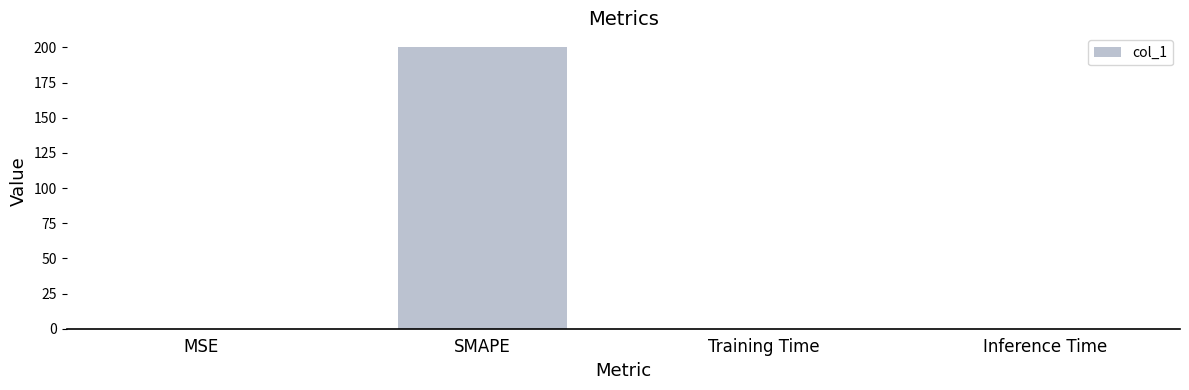

What is the approximate value at SMAPE?

200.0